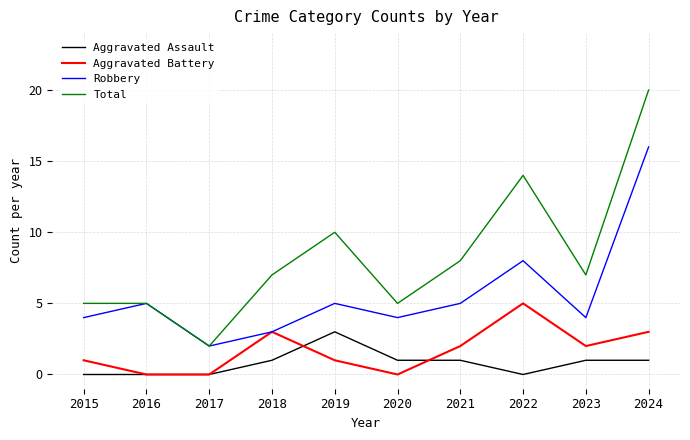

Which series has the largest range (max minus min)?

Total